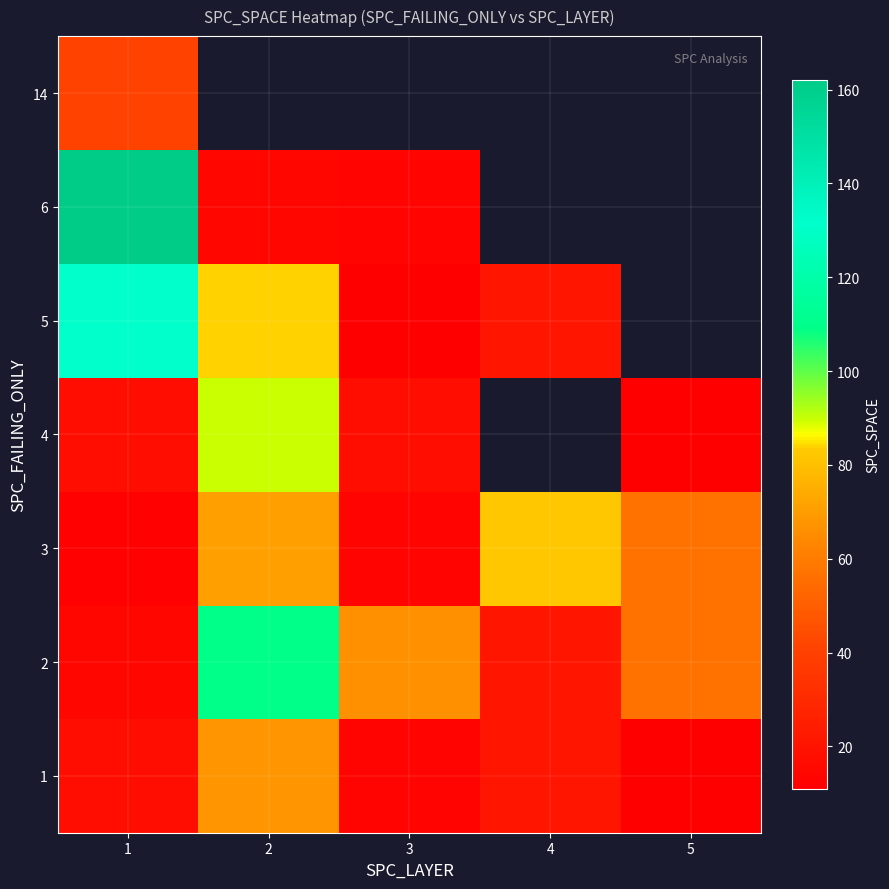

True or false: 5 has a value of 84.0 at 2.

True